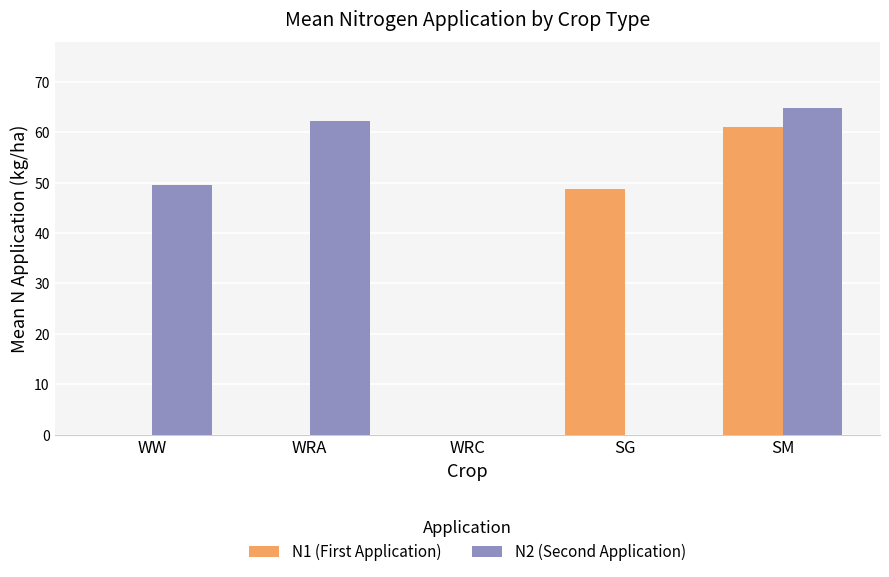

Where is N1 (First Application) nearest to the value 30?

SG